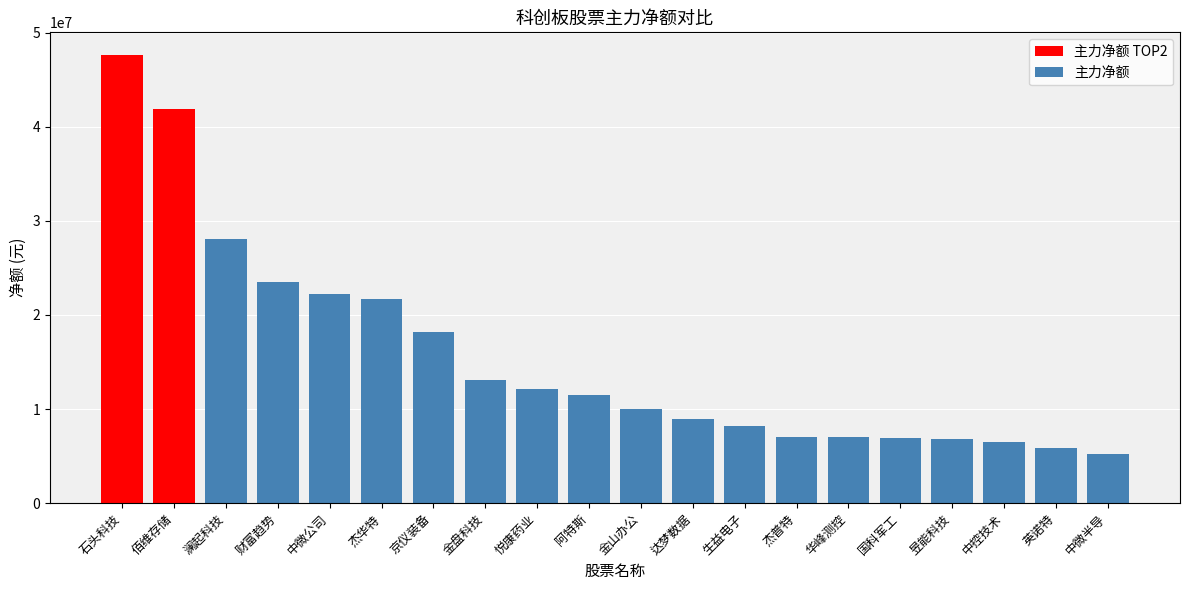

Where does the data first go above 11459206?

石头科技